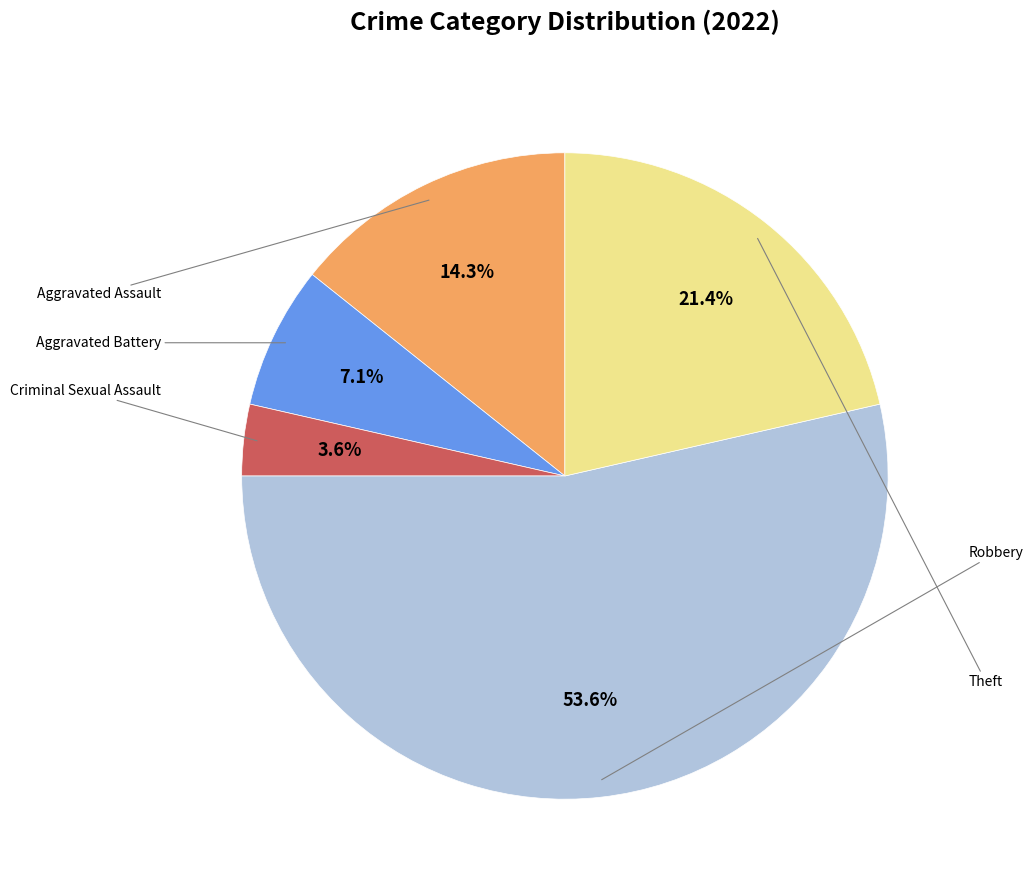

Is there any slice that represents more than half of the pie?

Yes